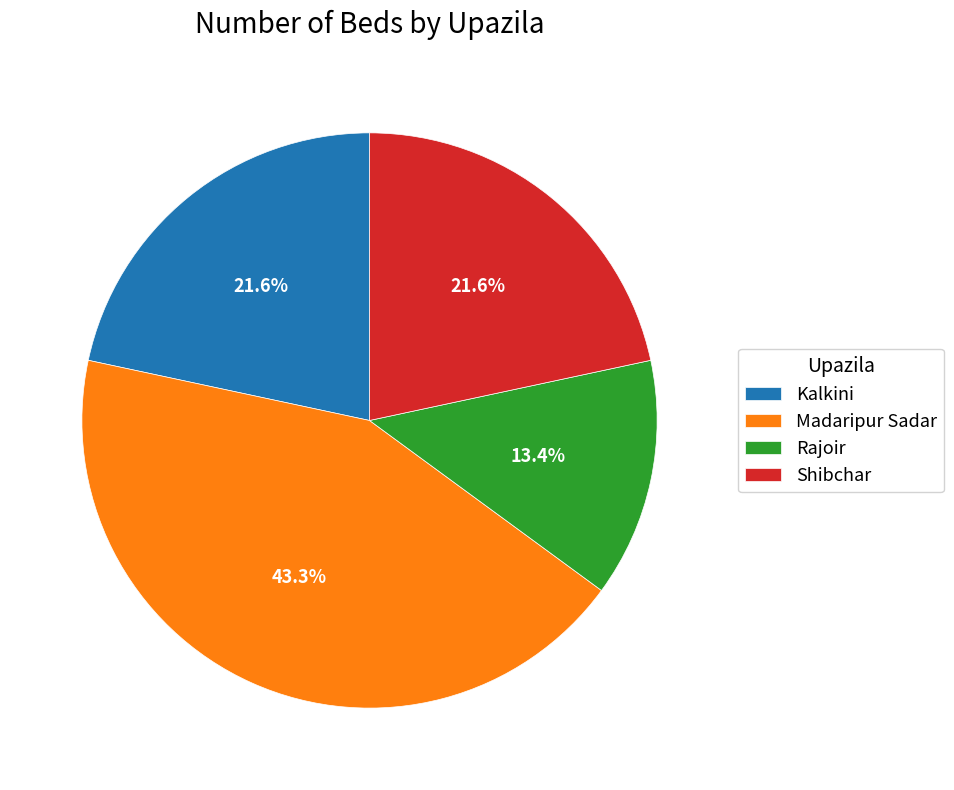

Does Rajoir represent more than half of the total?

No